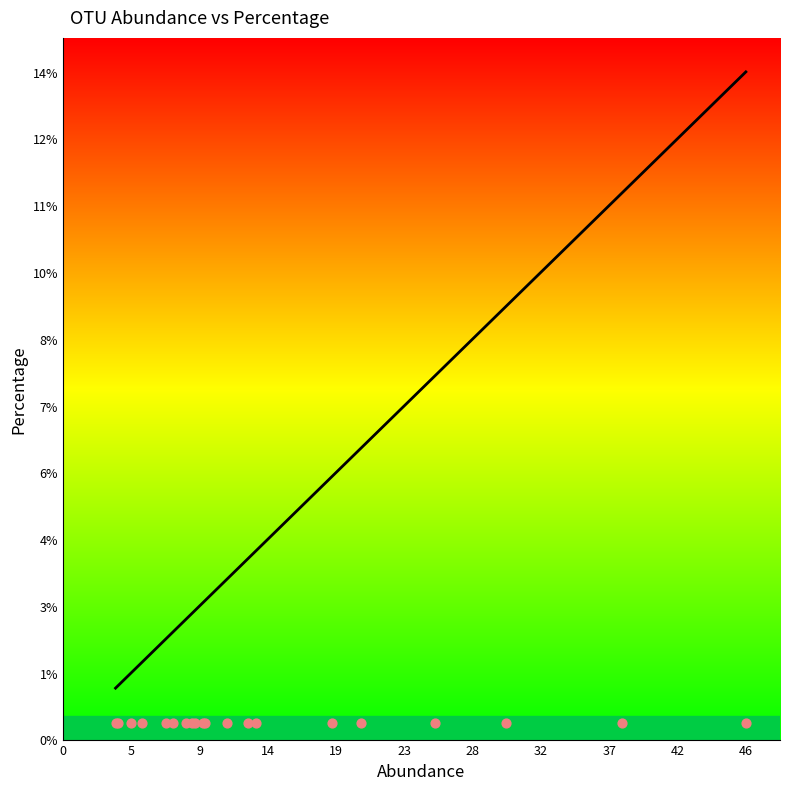

What is the change in value from 25.28842909780251 to 8.33968582804603?

-5.0